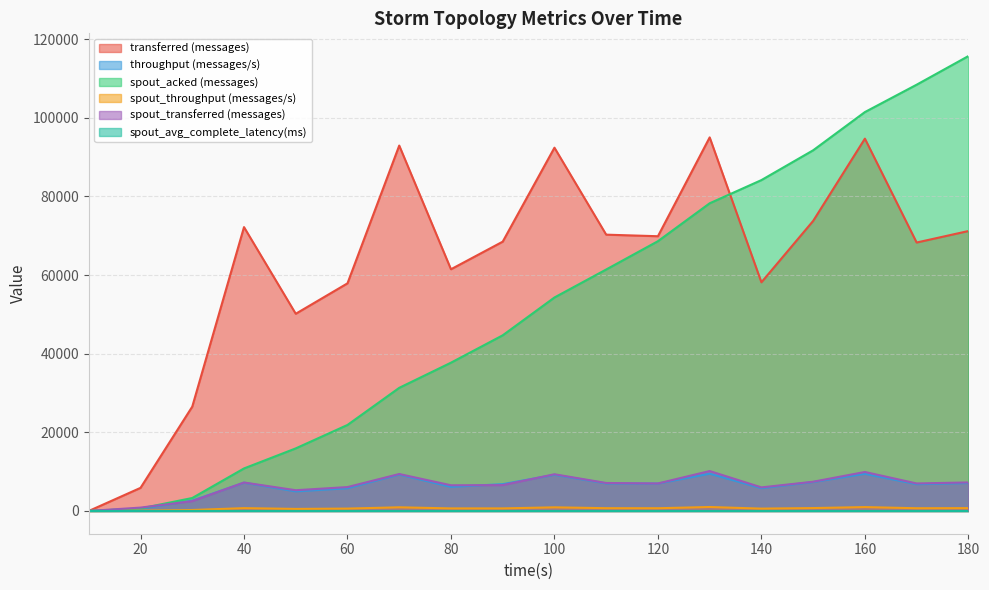

True or false: spout_throughput (messages/s) has a value of 655.0 at 90.

True